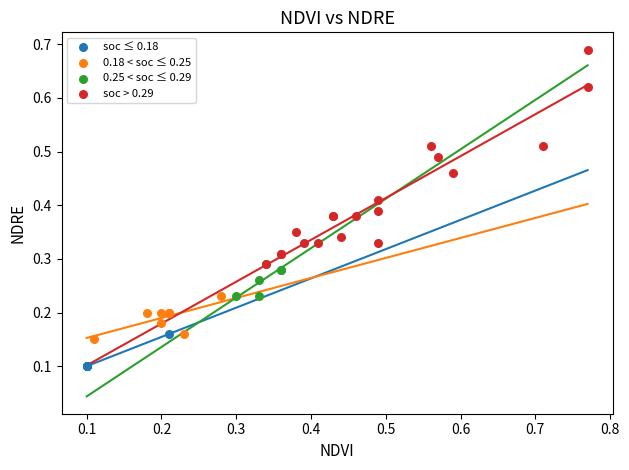

Which series has the largest Y range (max minus min)?

soc > 0.29